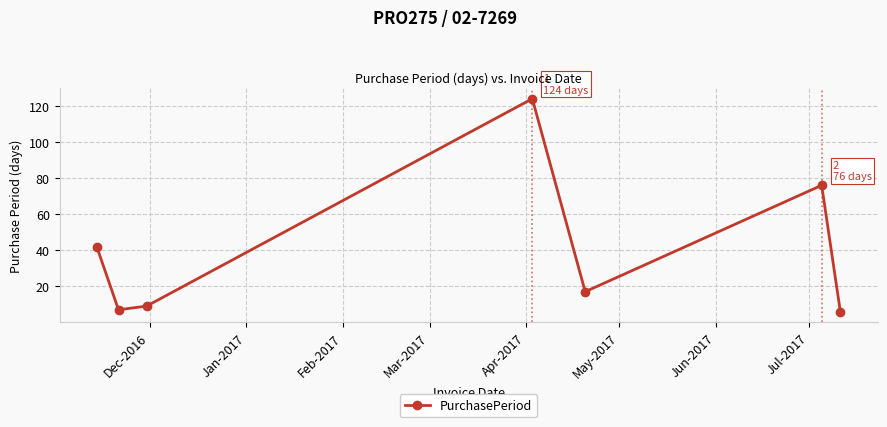

What is the difference between the maximum and minimum values?

118